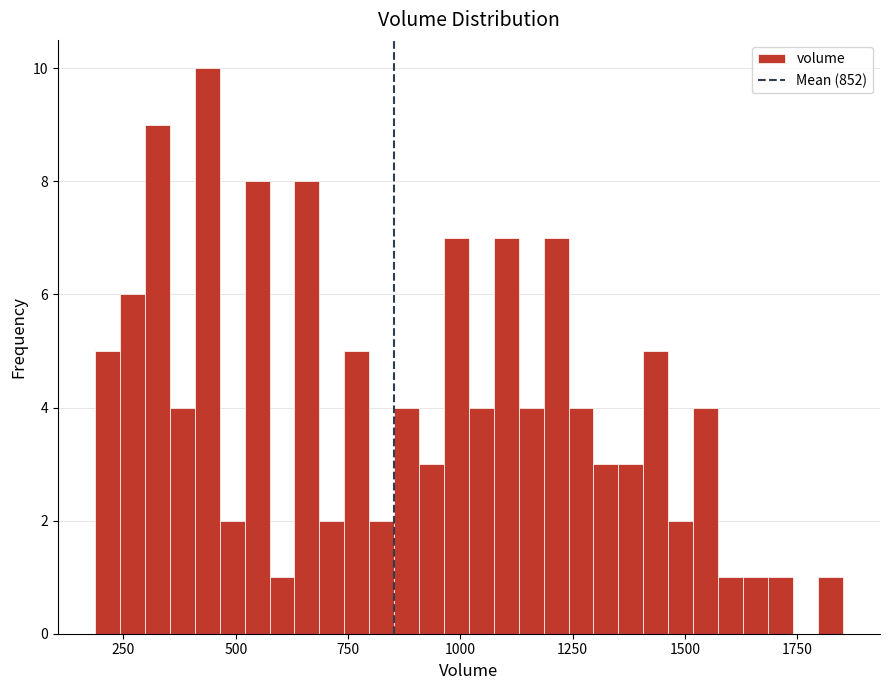

Read against the x-axis, roughly where is the centre of the tallest bar?

450